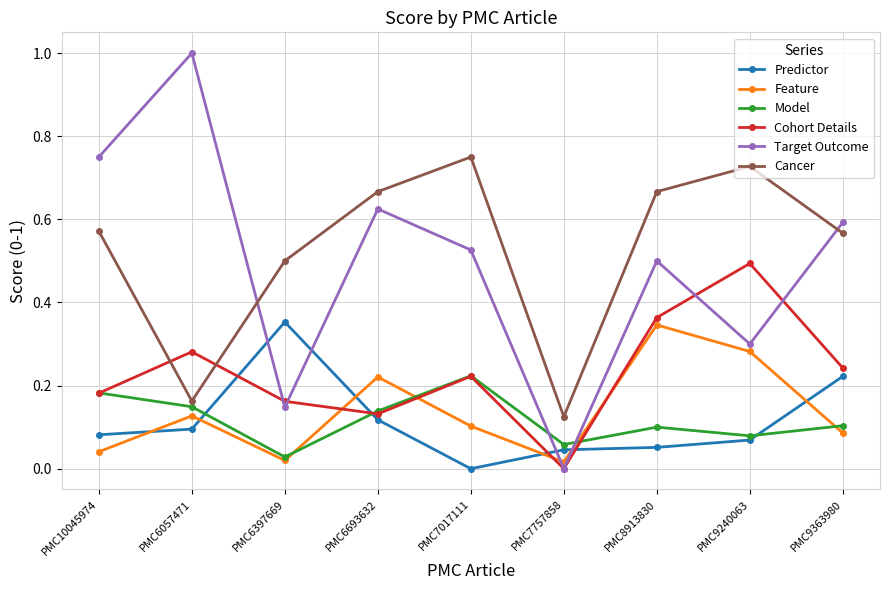

How many intersections are there between Feature and Predictor?

6